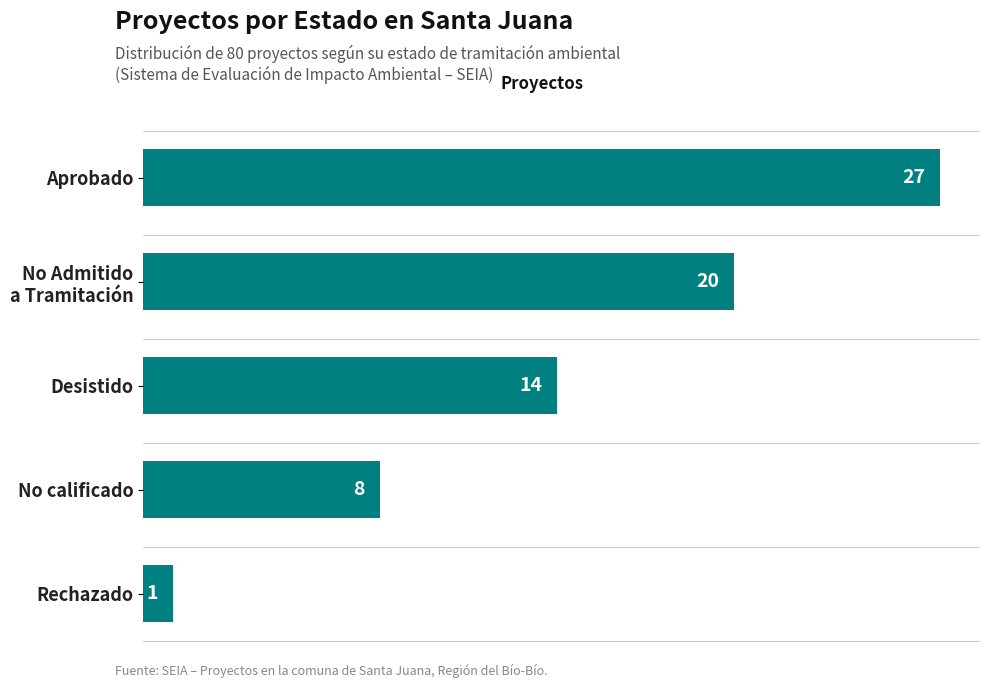

How many data points does each series have?

5